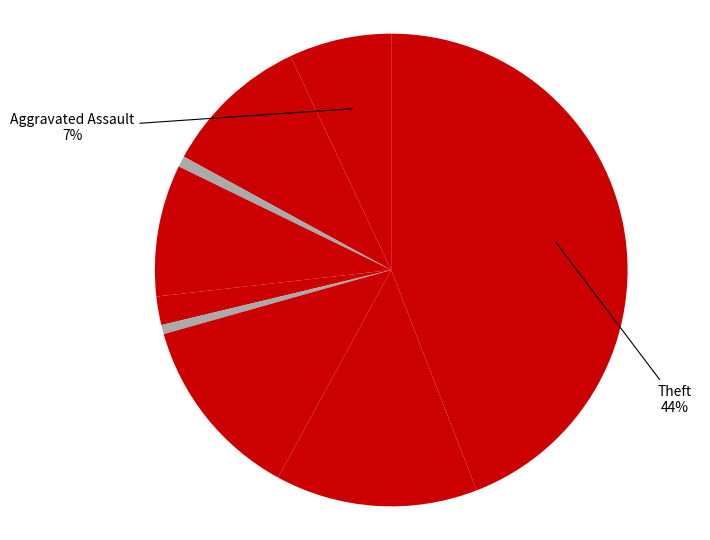

How many segments does this pie chart have?

9